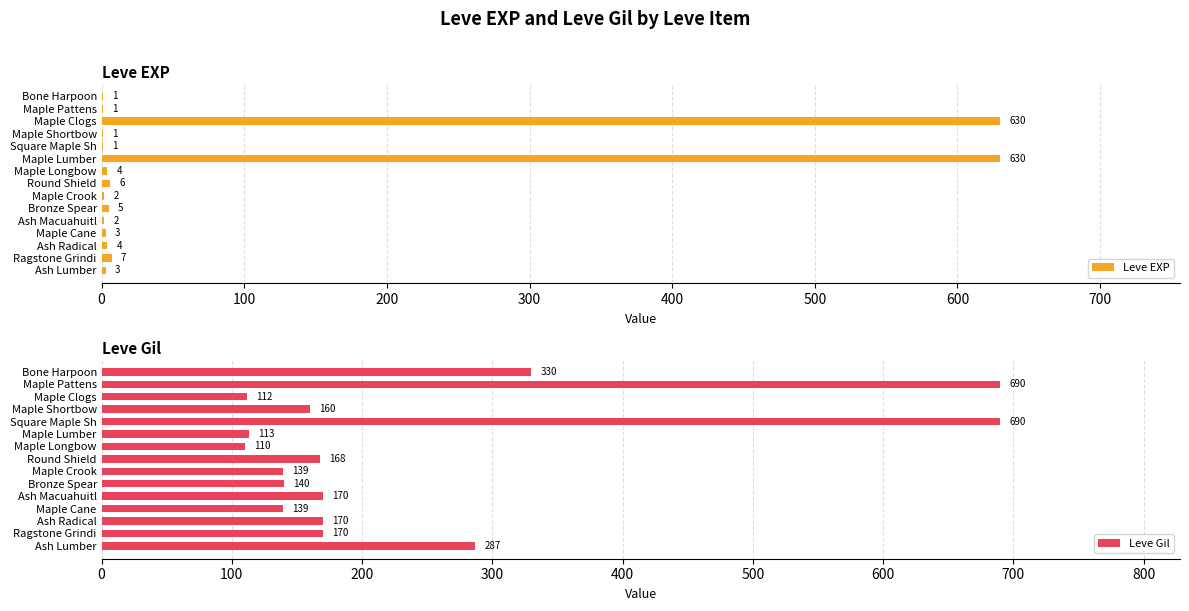

The Leve Gil series shows 170 at Ash Macuahuitl. True or false?

True